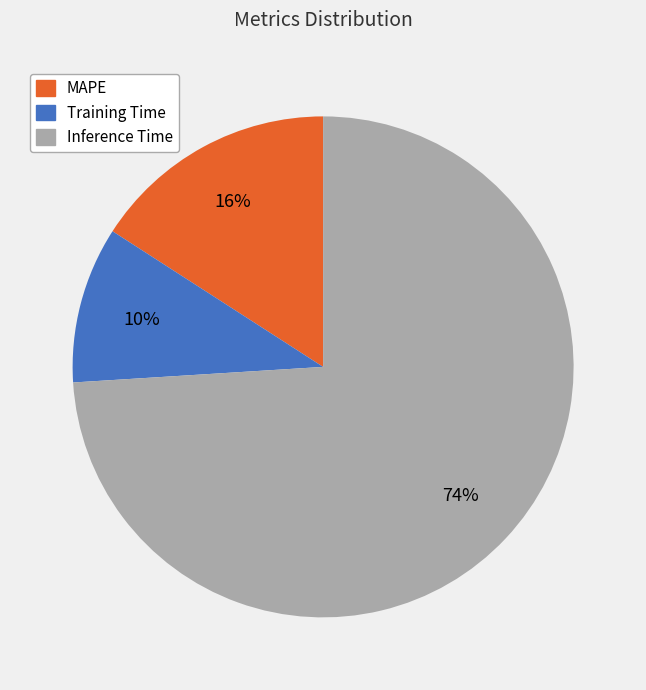

How many slices are in this pie chart?

3